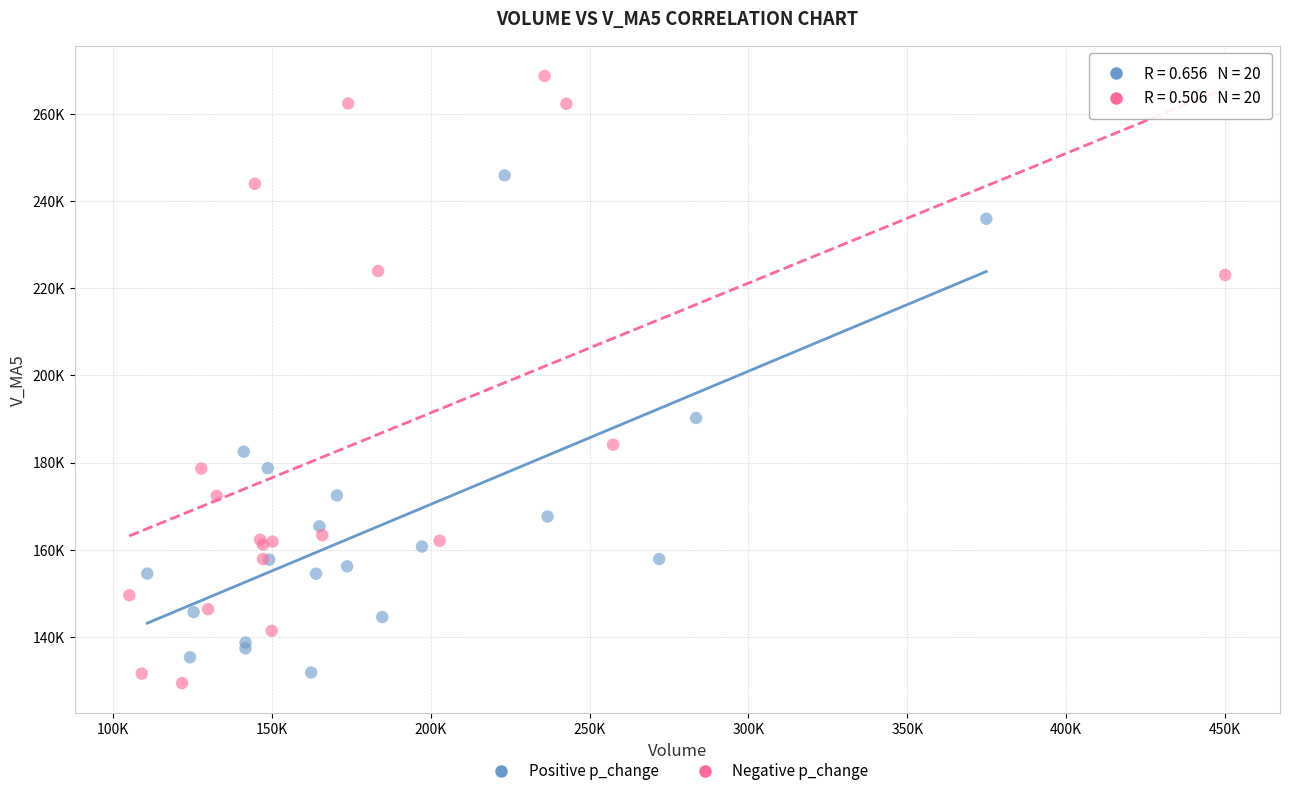

Which series reaches the maximum Y coordinate?

Negative p_change